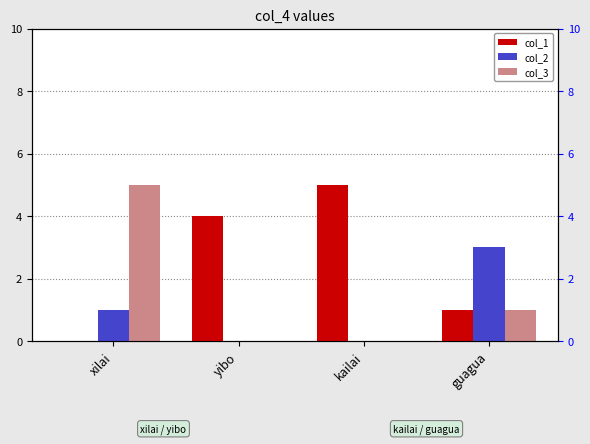

True or false: col_3 has a value of 7 at xilai.

False